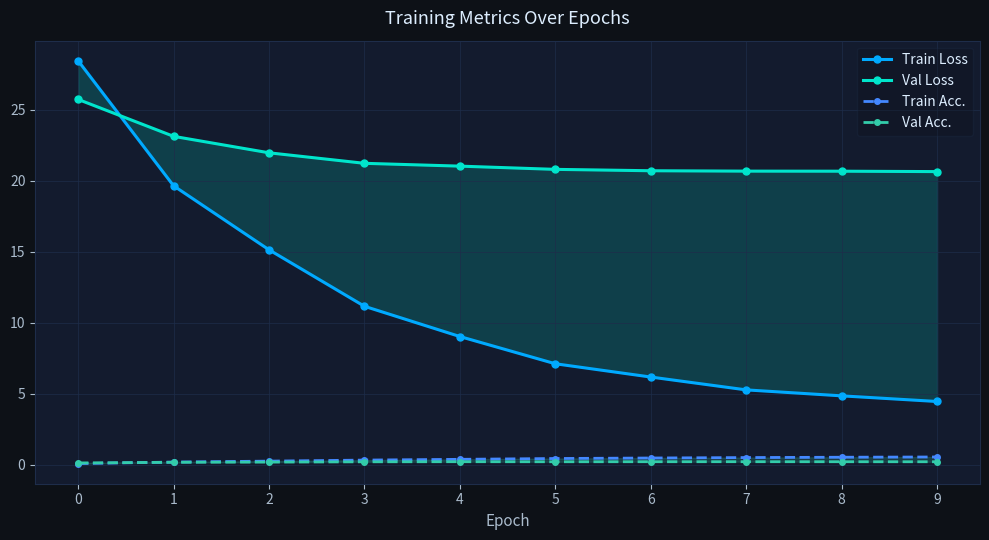

Rank the categories by Train Loss value from lowest to highest.

9, 8, 7, 6, 5, 4, 3, 2, 1, 0